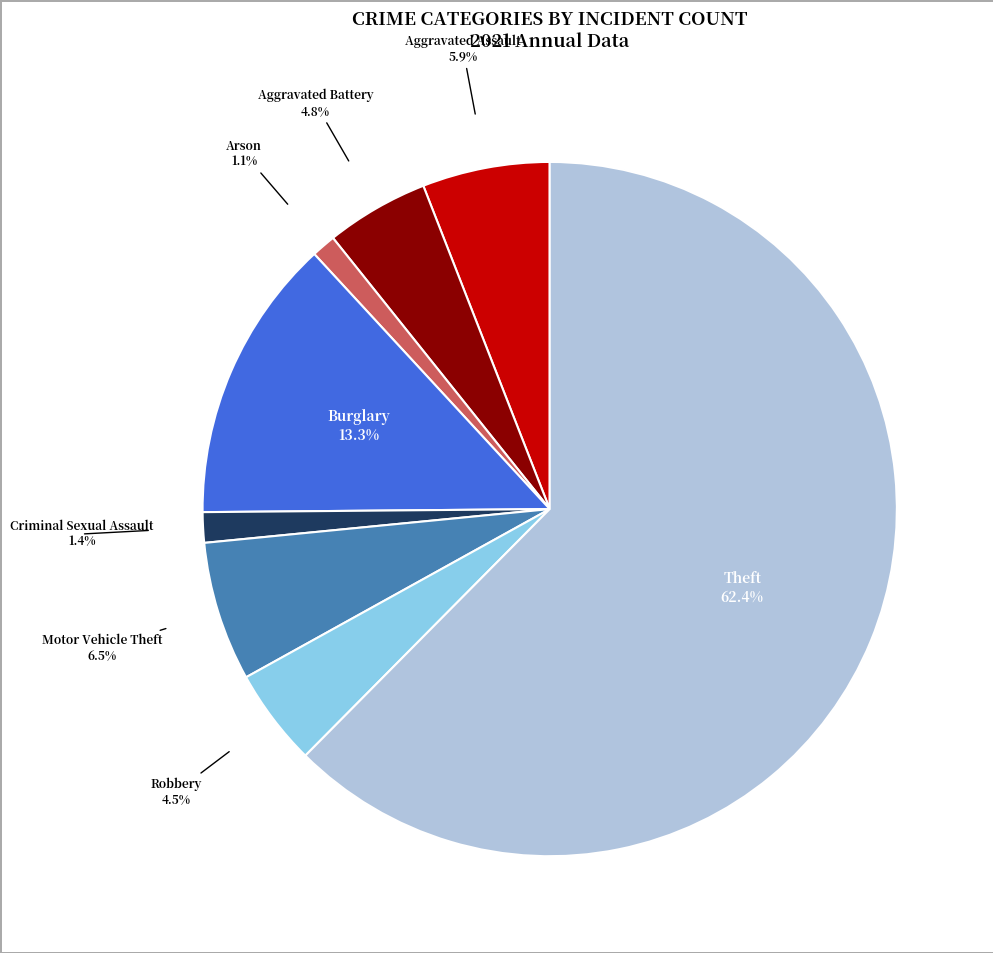

The Aggravated Assault slice represents 1% of the pie. True or false?

False